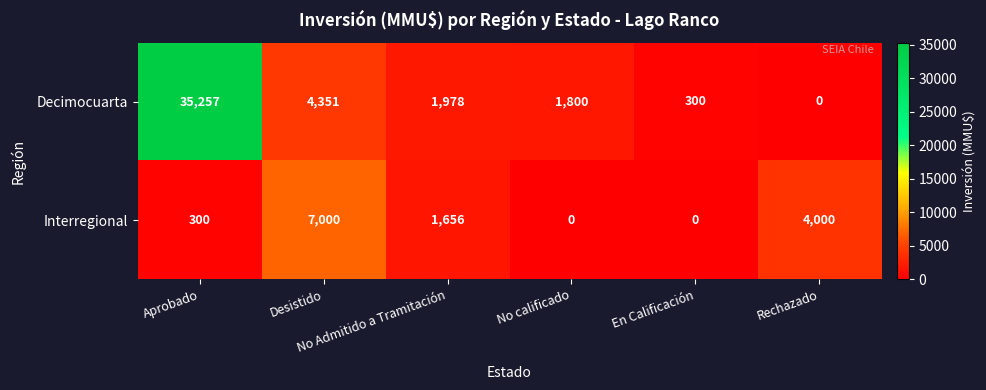

Rank the series by their maximum value, from highest to lowest.

Decimocuarta, Interregional